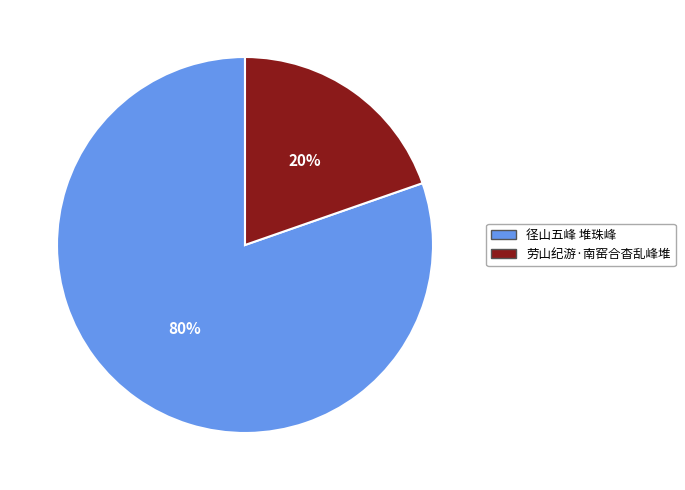

What percentage is the 劳山纪游·南窑合杳乱峰堆 slice, to the nearest percent?

20%